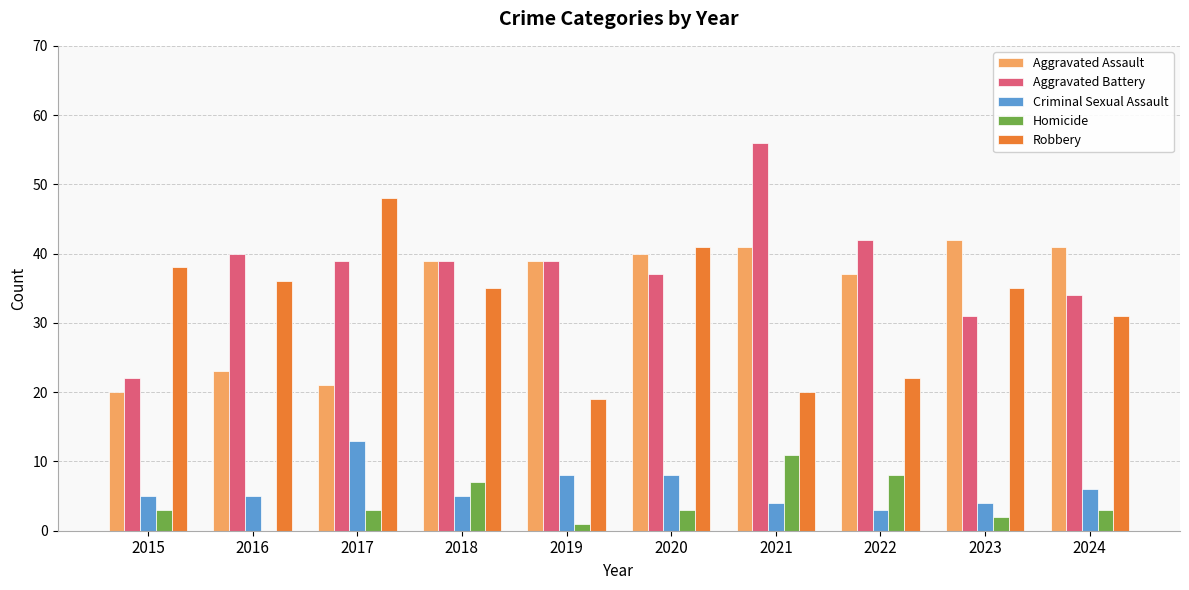

True or false: Aggravated Battery has a value of 18 at 2023.

False